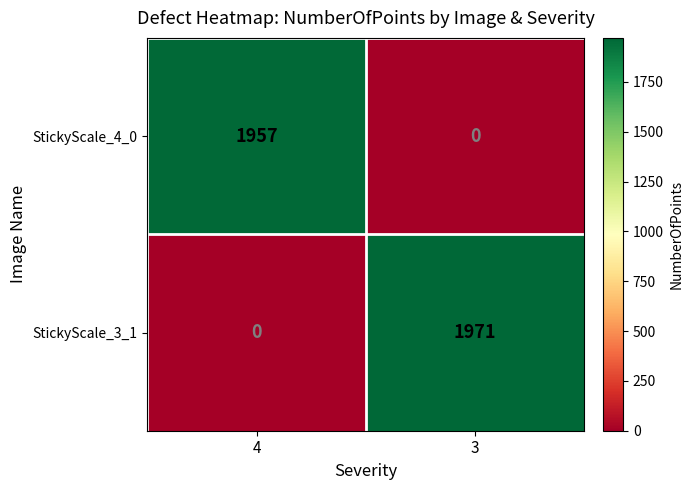

How many positive values does the StickyScale_3_1 series have?

1